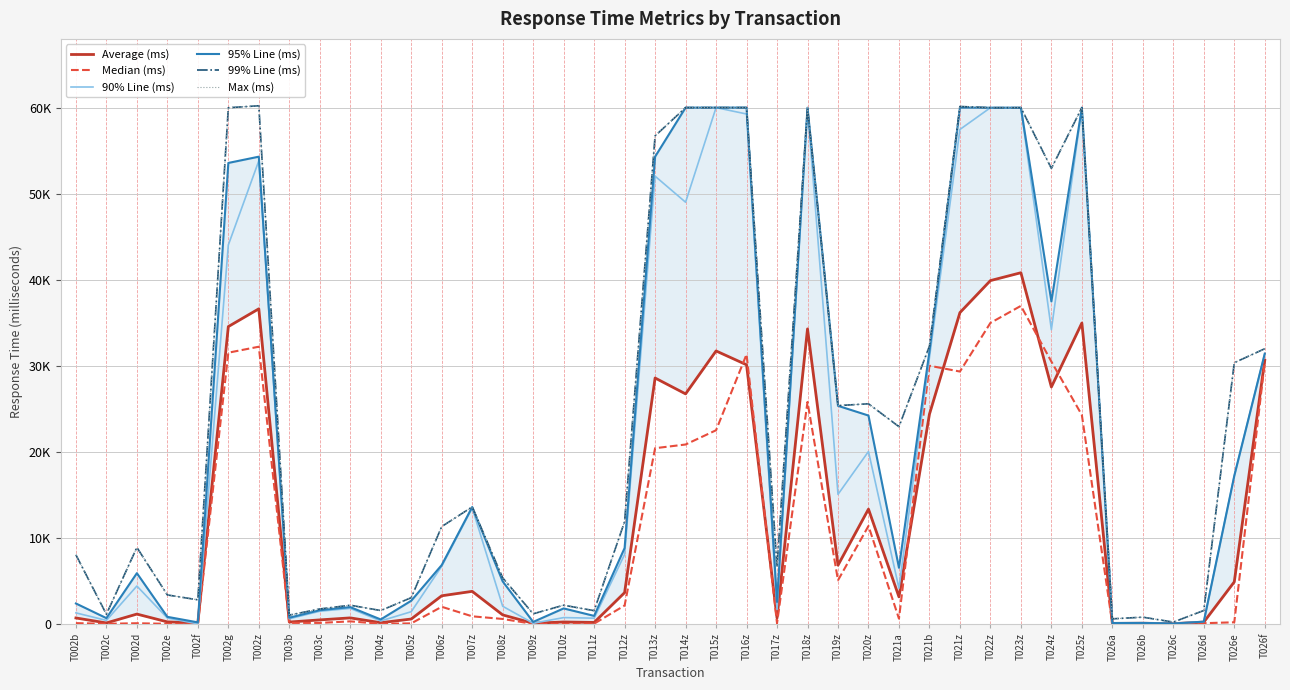

Which category has the highest value across all series?

T002z